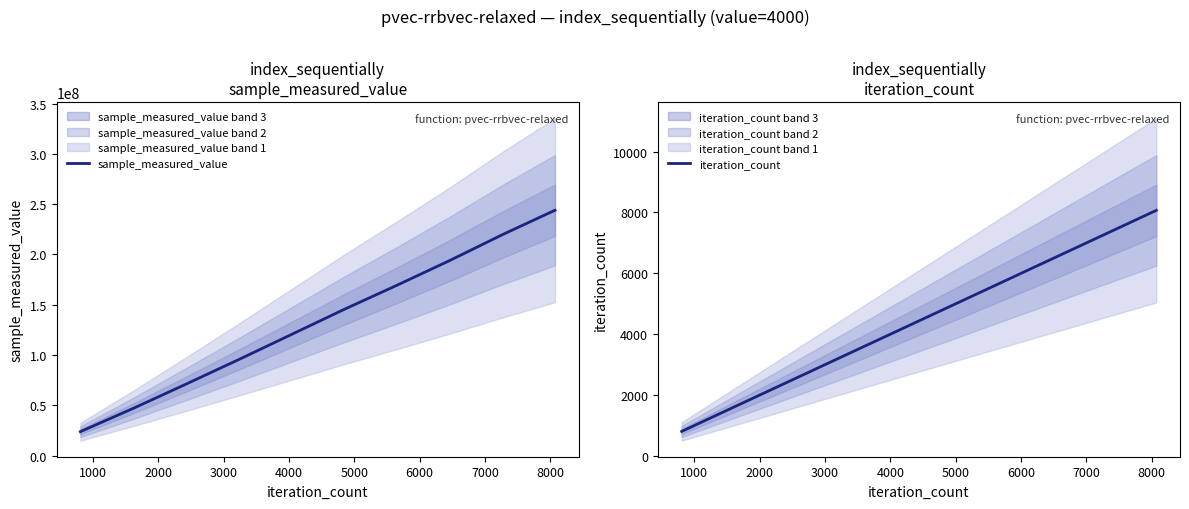

How many values in the iteration_count series are below 4842?

5